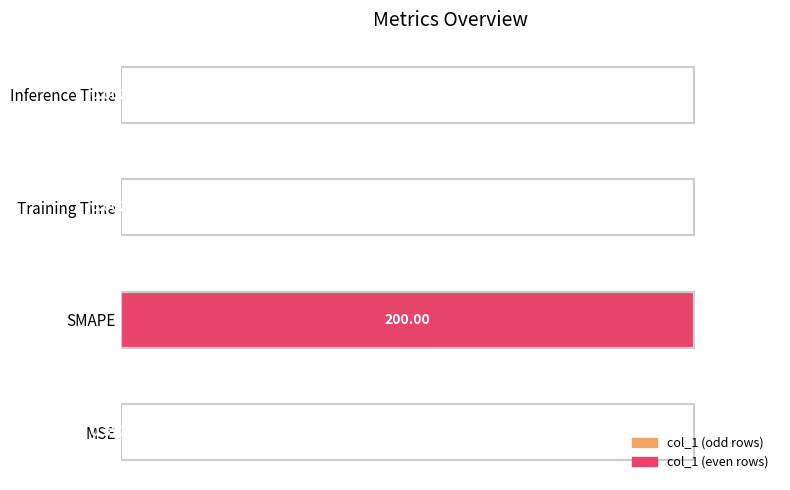

What is the sum of all values?

100.2